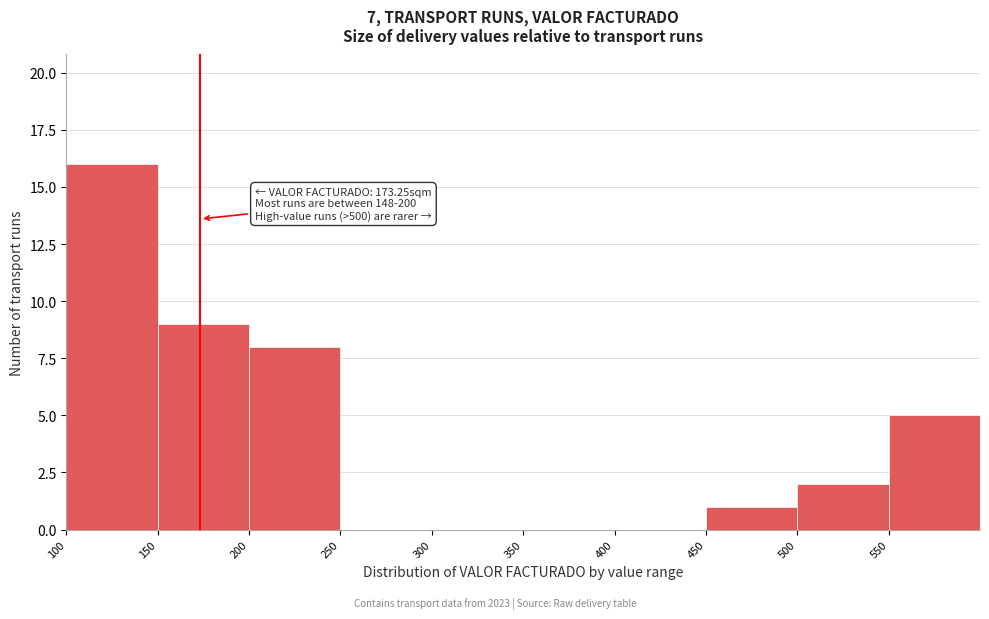

Over which range of the x-axis is the bar tallest?

100 to 150